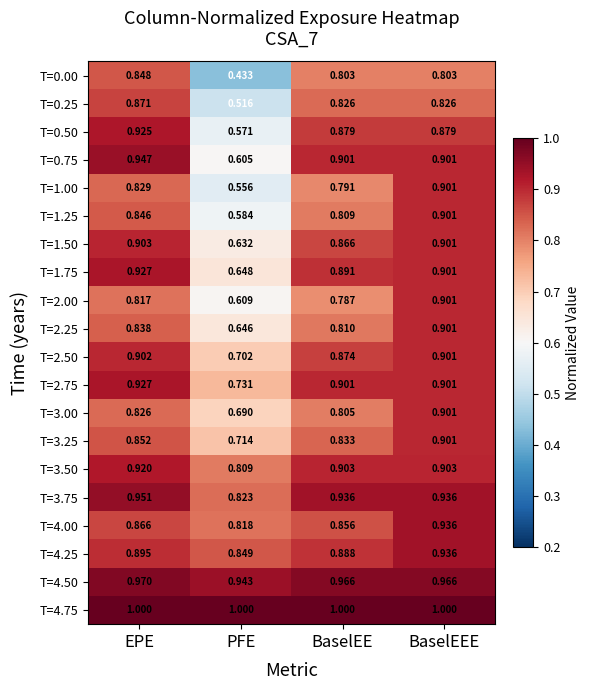

What is the spread (max minus min) of values at EPE?

0.2